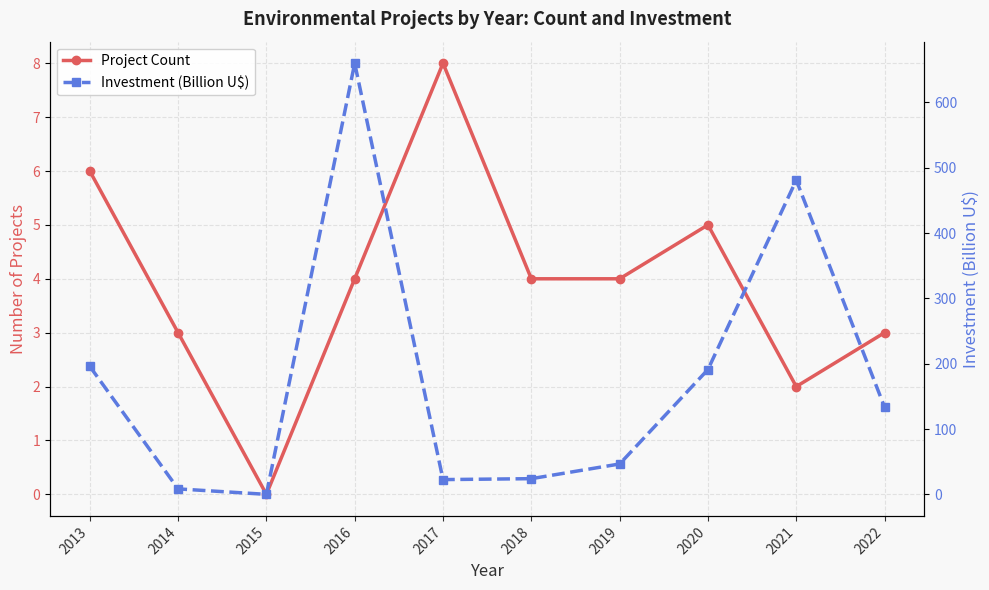

What is the value of the Investment (Billion U$) point at the 10th from the left?

133.5